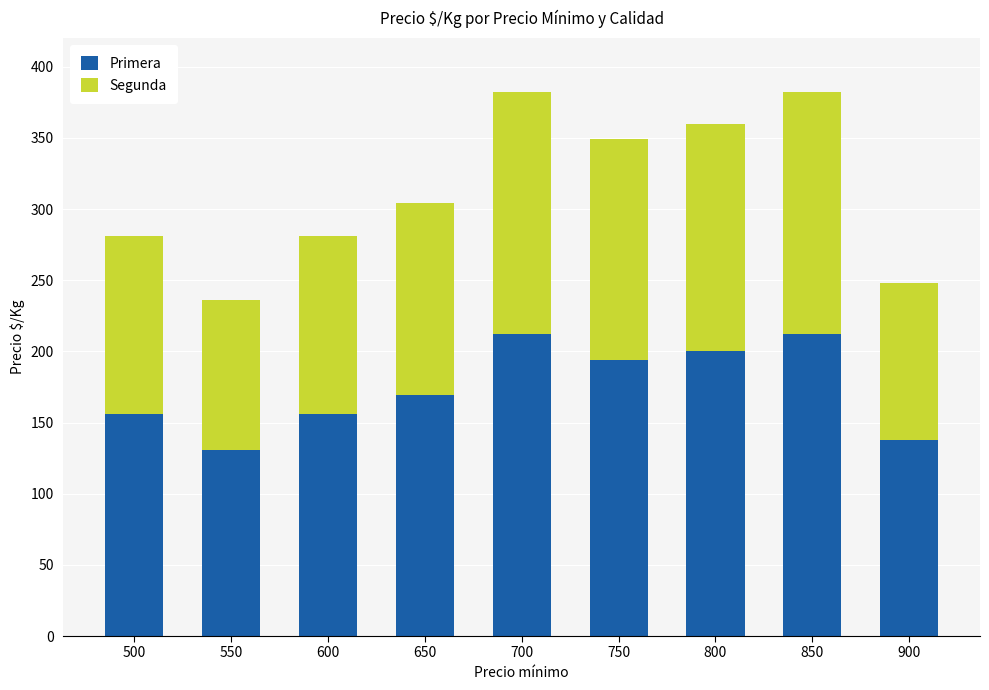

Count the number of data series in this chart.

2